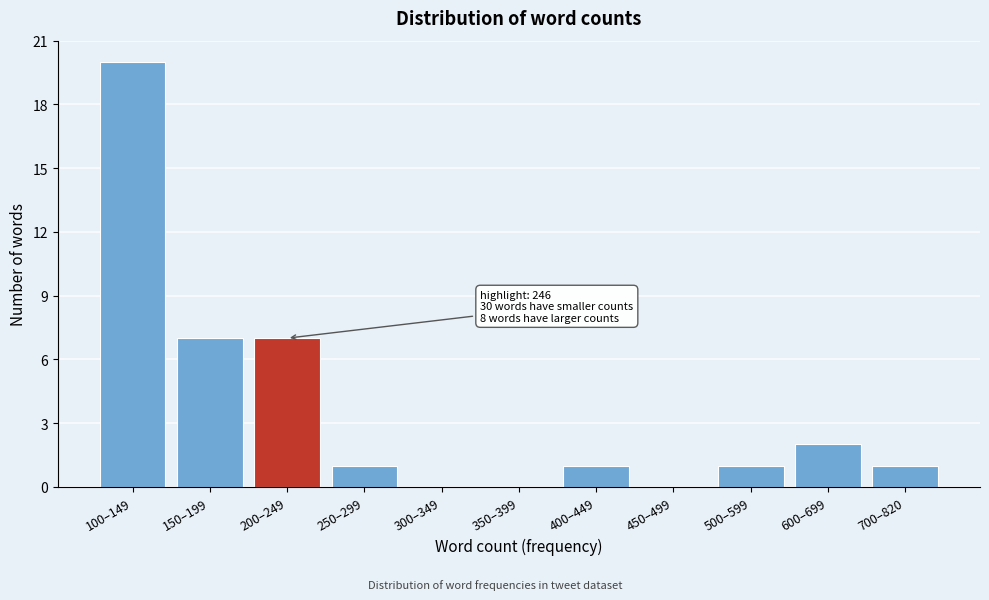

Reading left to right, list all the values displayed in this chart.

100–149=20	150–199=7	200–249=7	250–299=1	300–349=0	350–399=0	400–449=1	450–499=0	500–599=1	600–699=2	700–820=1